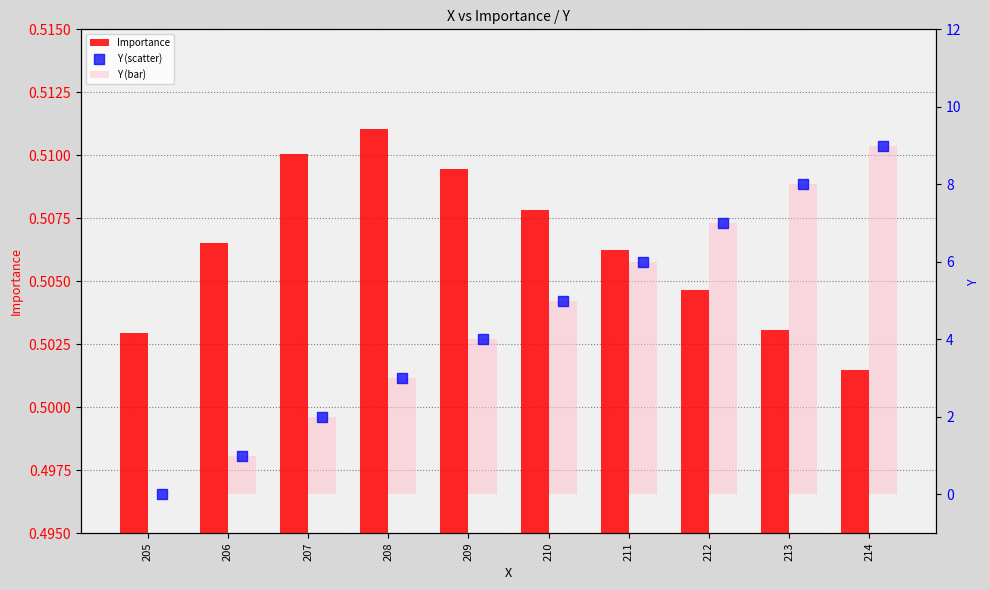

Which series has the largest Y range (max minus min)?

Y (bar)